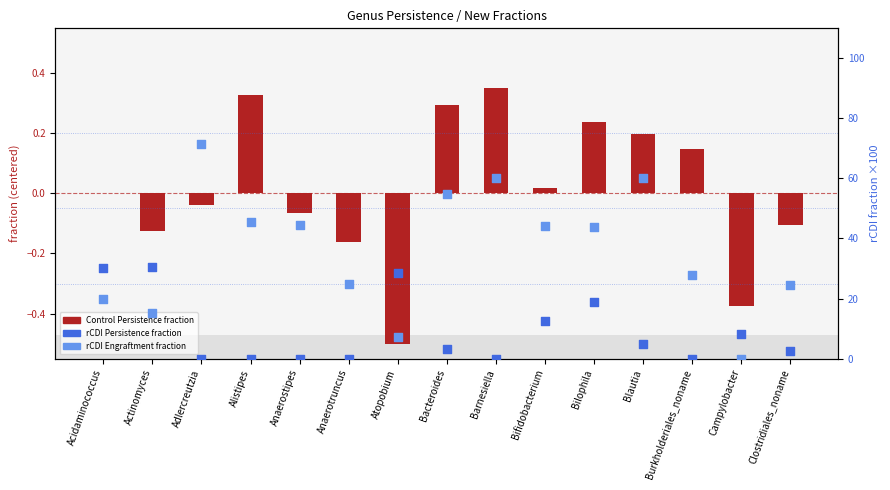

What is the total value across all series at Campylobacter?

8.0